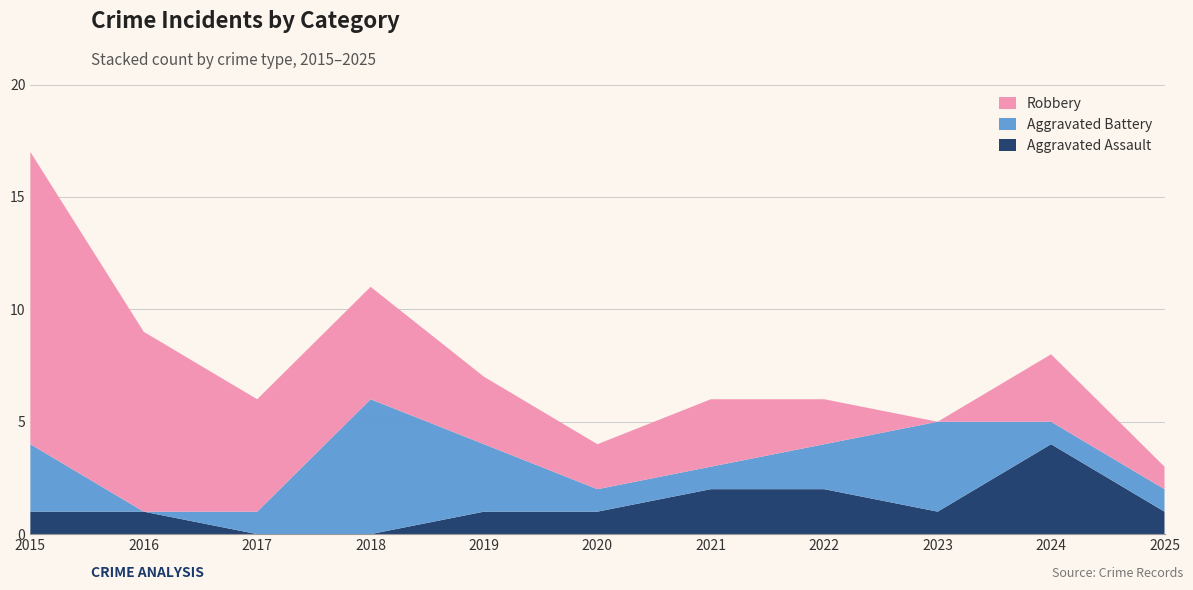

Reading right to left, extract all data points from this chart.

Aggravated Assault: 2025=1	2024=4	2023=1	2022=2	2021=2	2020=1	2019=1	2018=0	2017=0	2016=1	2015=1
Aggravated Battery: 2025=1	2024=1	2023=4	2022=2	2021=1	2020=1	2019=3	2018=6	2017=1	2016=0	2015=3
Robbery: 2025=1	2024=3	2023=0	2022=2	2021=3	2020=2	2019=3	2018=5	2017=5	2016=8	2015=13